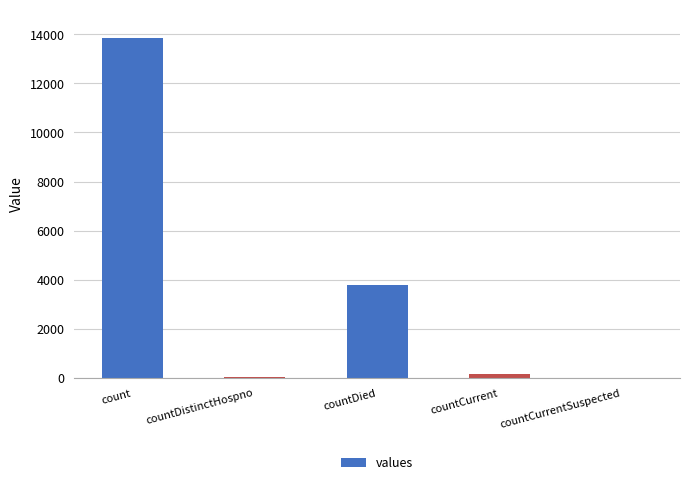

Reading left to right, extract all data points from this chart.

13846	64	3789	148	0